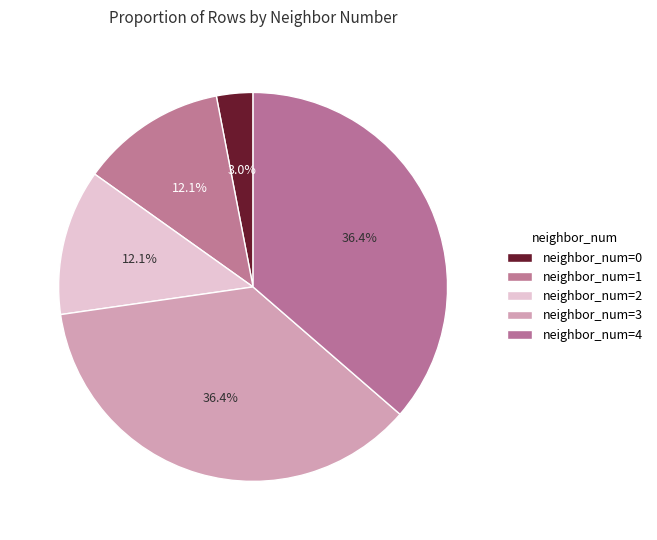

How many slices are in this pie chart?

5